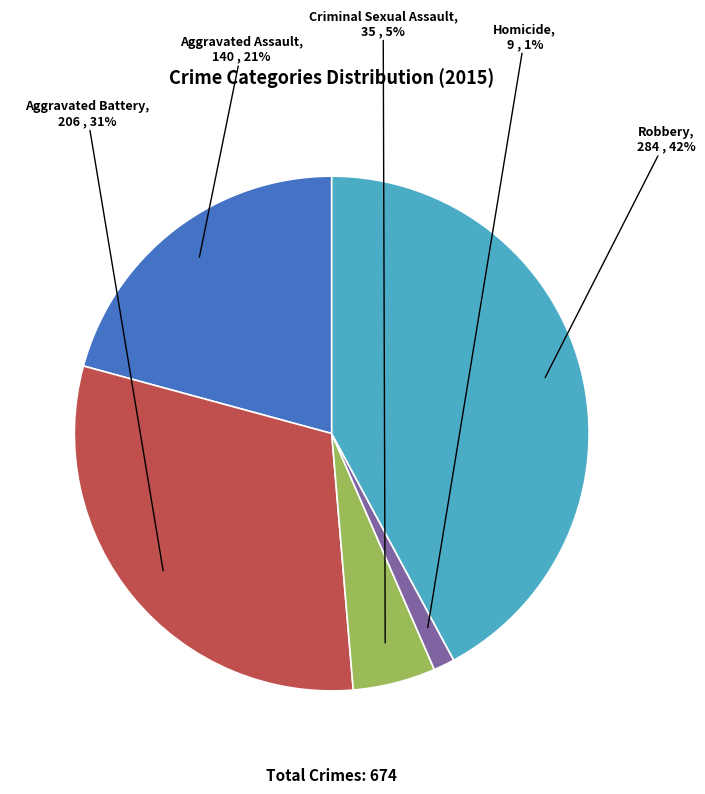

Which slice is the largest?

Robbery